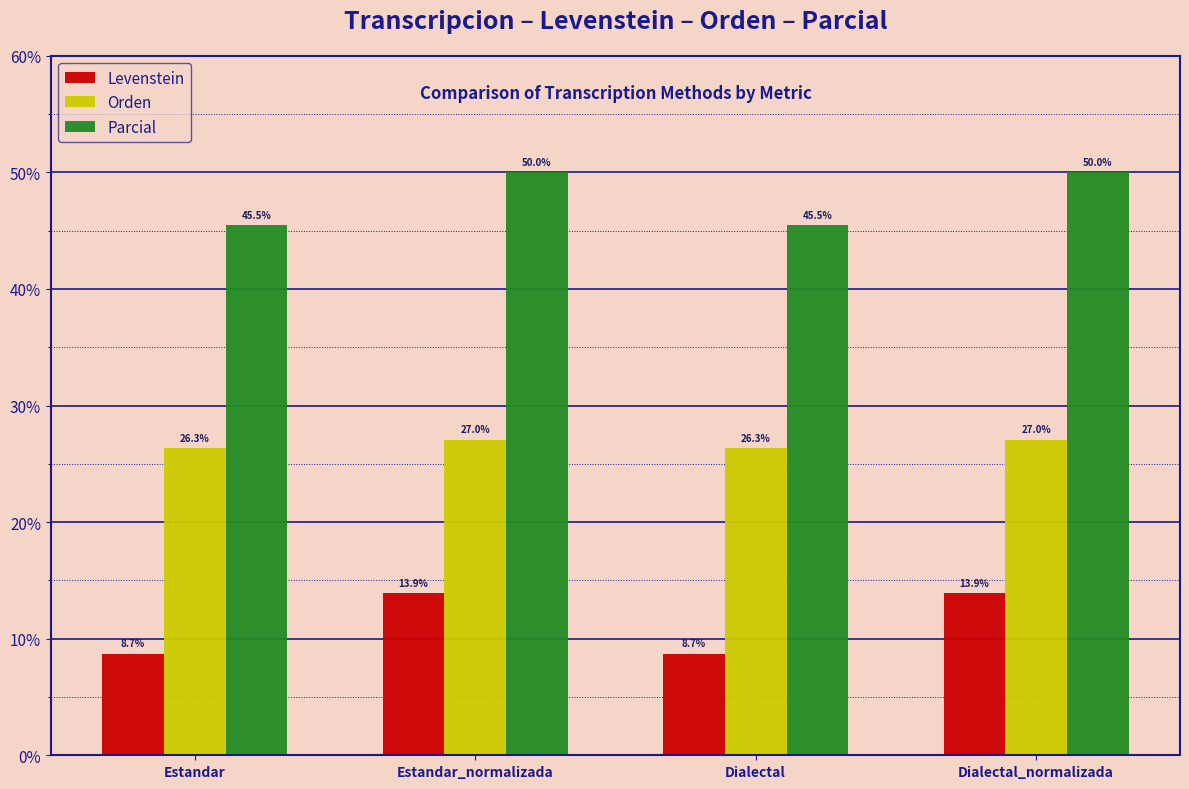

Is the value of Levenstein at Dialectal greater than the value of Parcial at Estandar_normalizada?

No